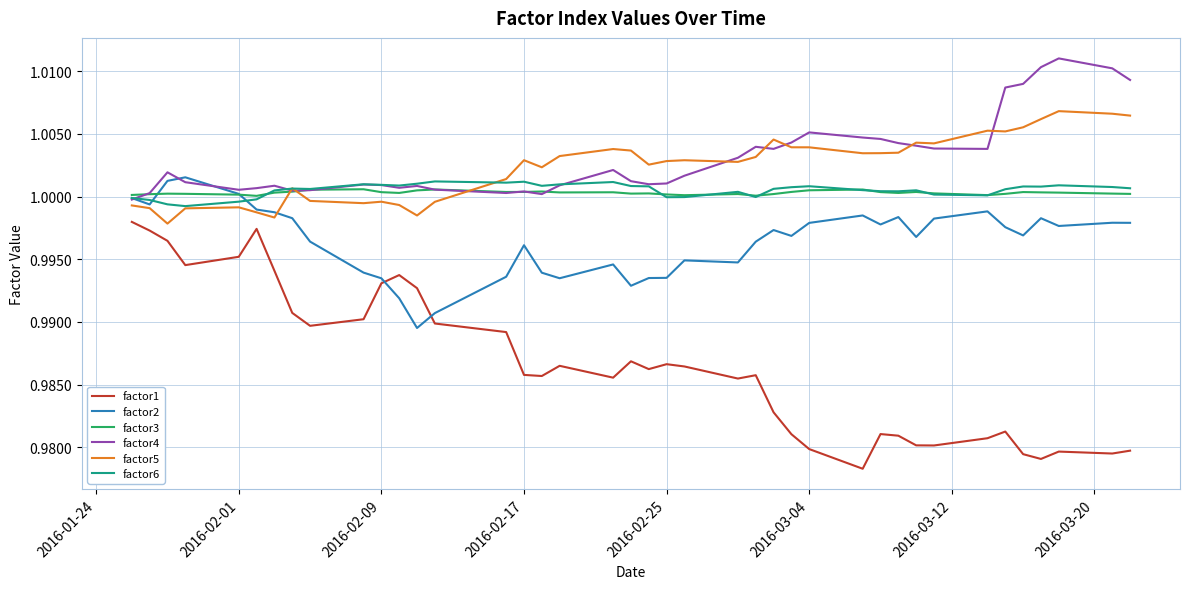

True or false: factor1 and factor4 intersect in this chart.

False